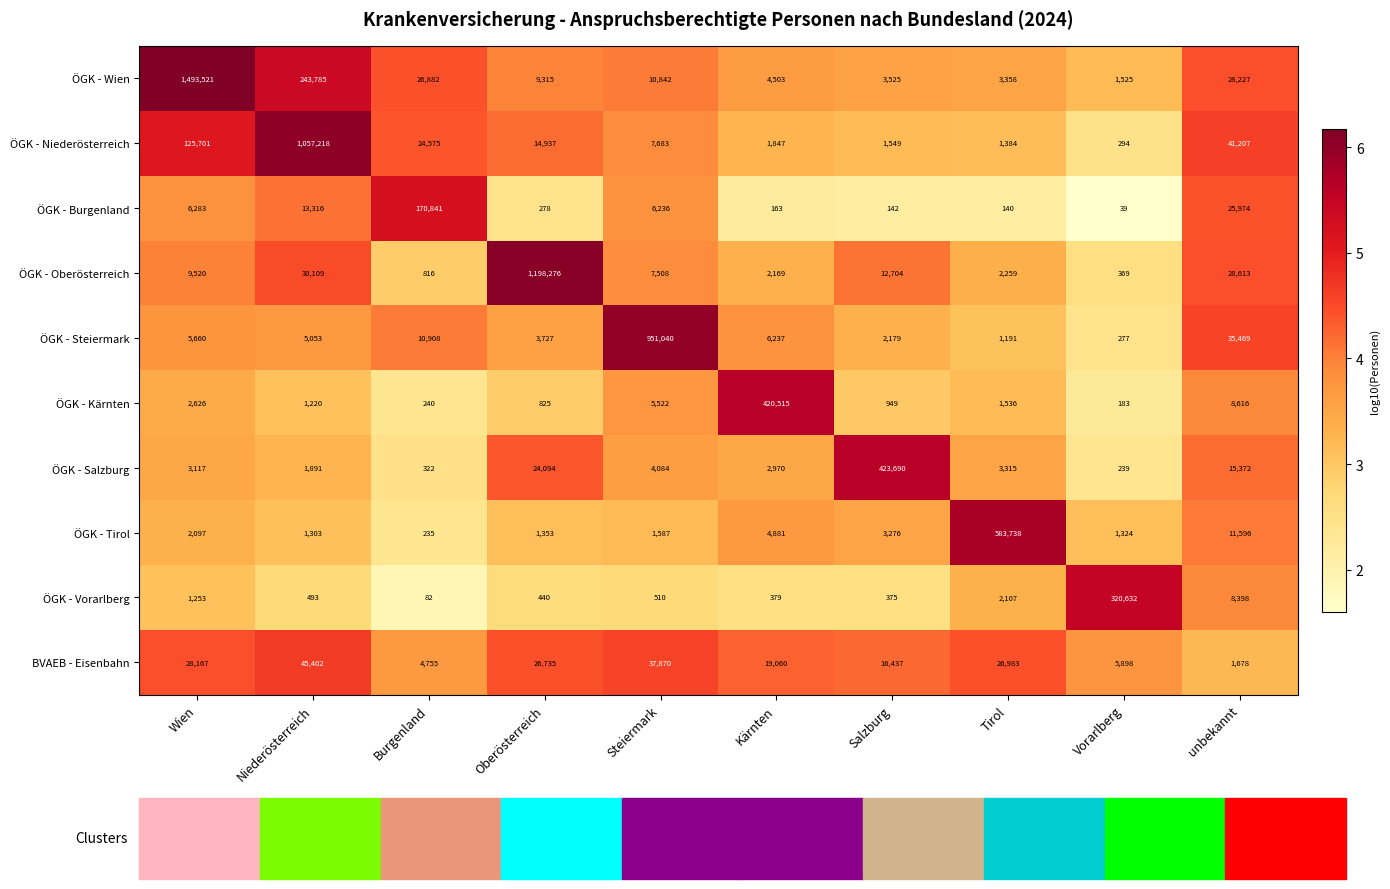

Which series changed the most between Burgenland and Steiermark?

ÖGK - Steiermark